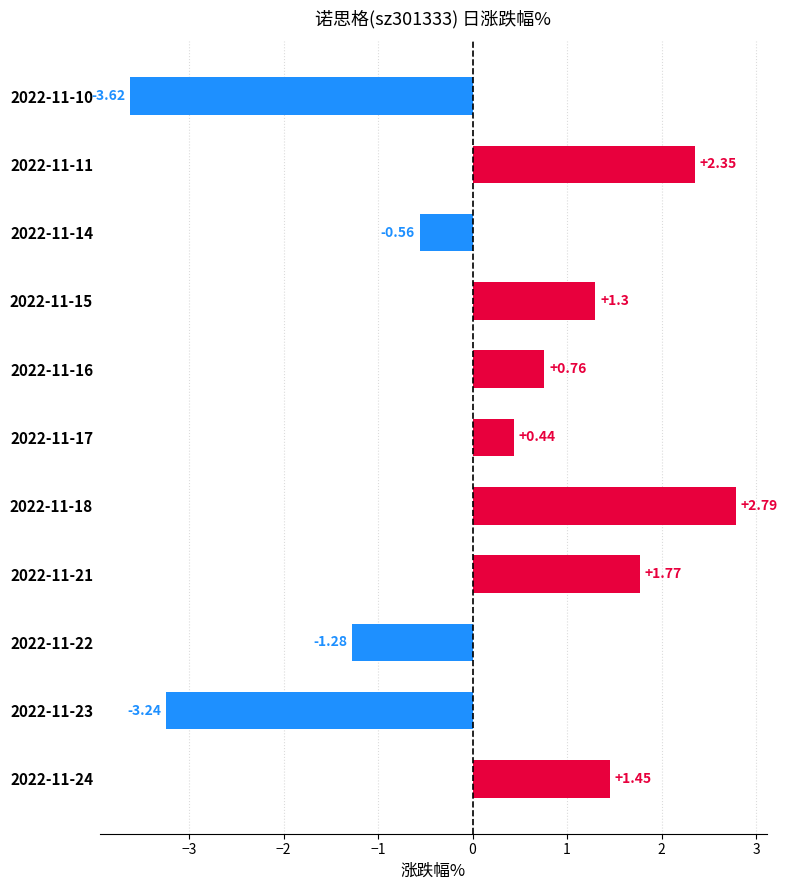

Rank the categories by value from highest to lowest.

2022-11-18, 2022-11-11, 2022-11-21, 2022-11-24, 2022-11-15, 2022-11-16, 2022-11-17, 2022-11-14, 2022-11-22, 2022-11-23, 2022-11-10